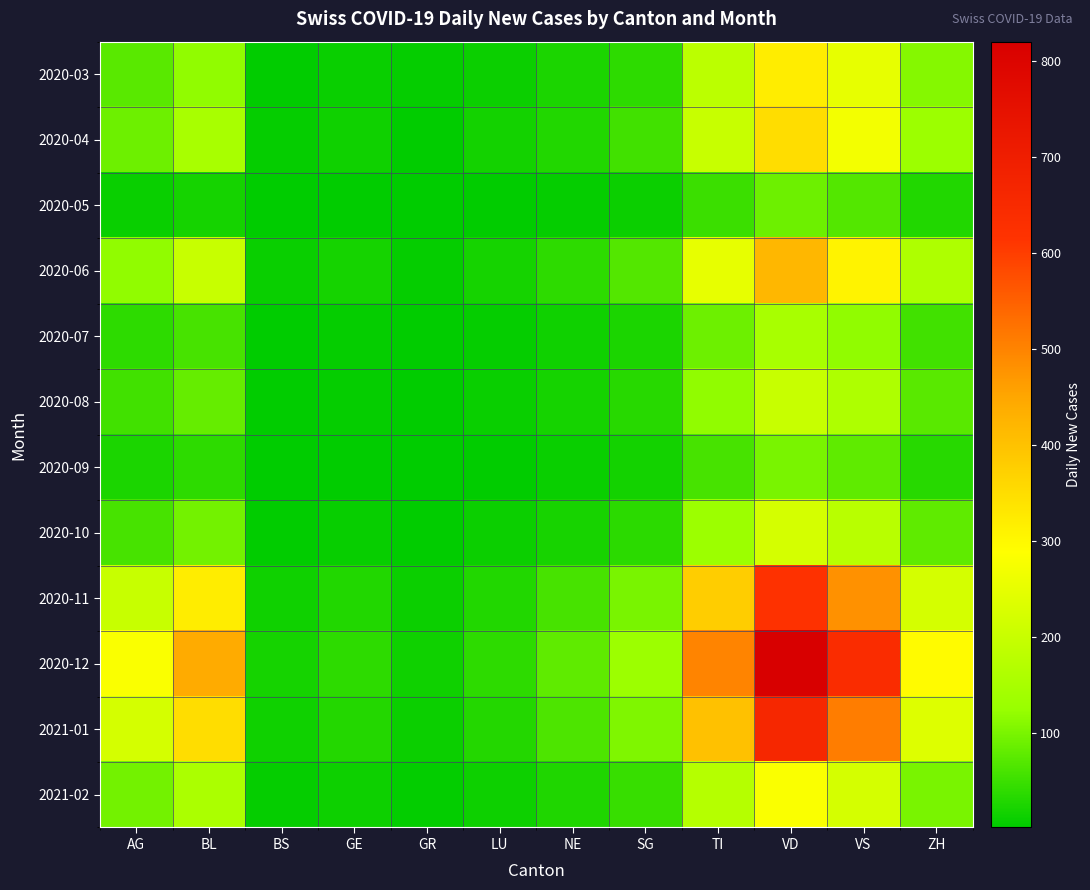

Between NE and ZH, which is larger?

ZH